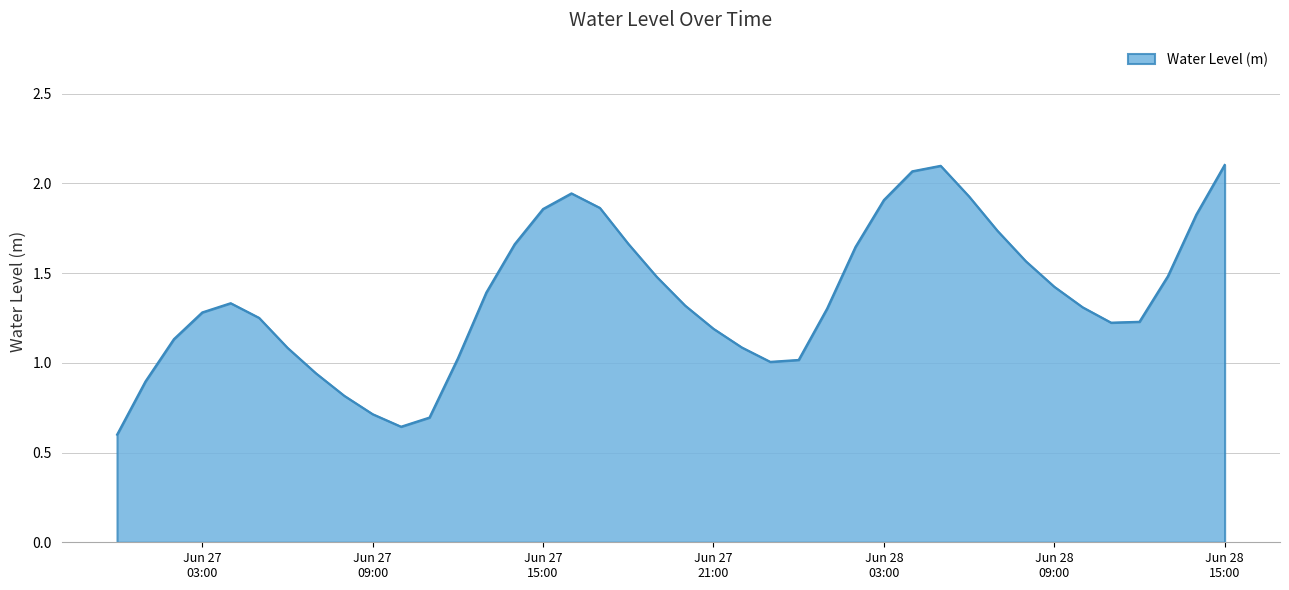

Does the chart display data point markers on the line(s)?

No